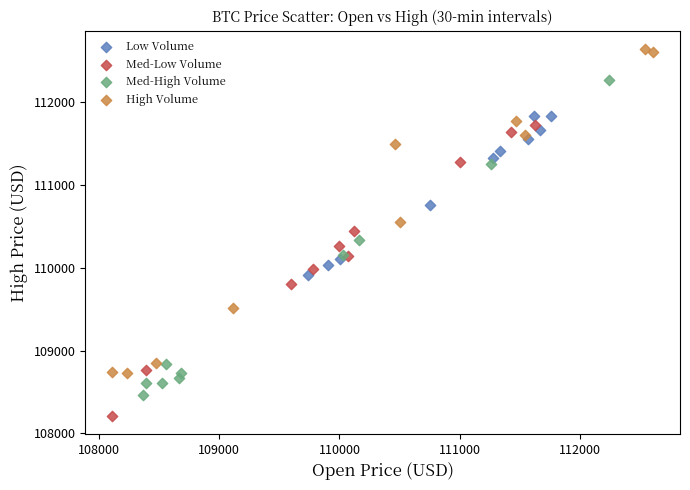

Which series contains the highest Y value?

High Volume